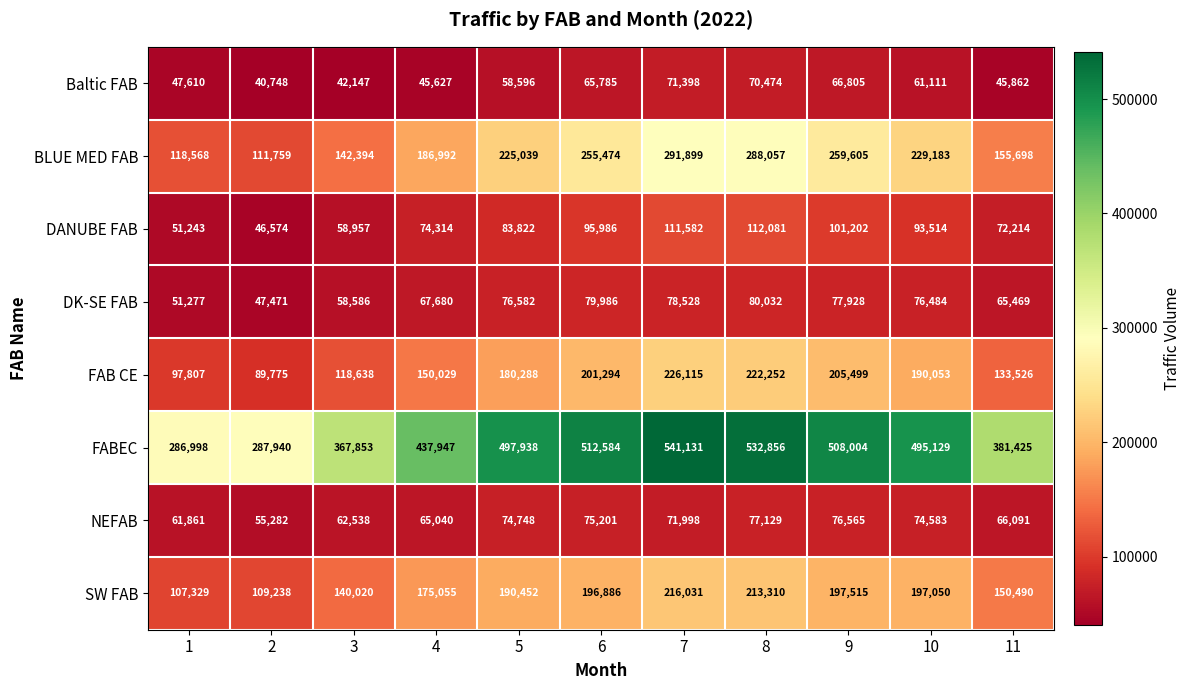

Which series has the widest spread of values?

FABEC